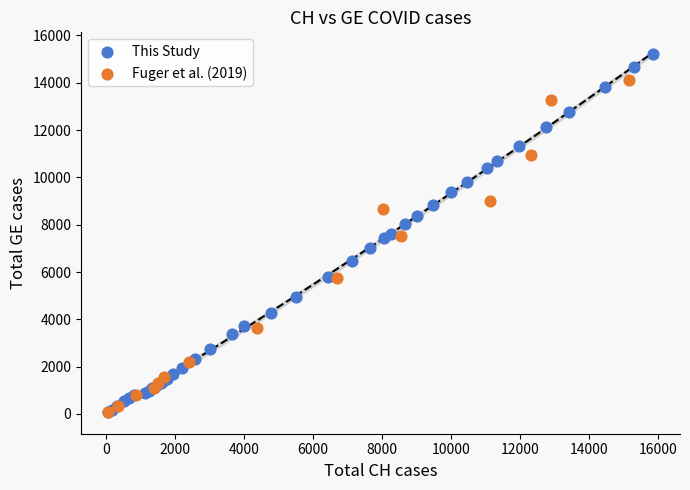

Which series contains the highest Y value?

This Study